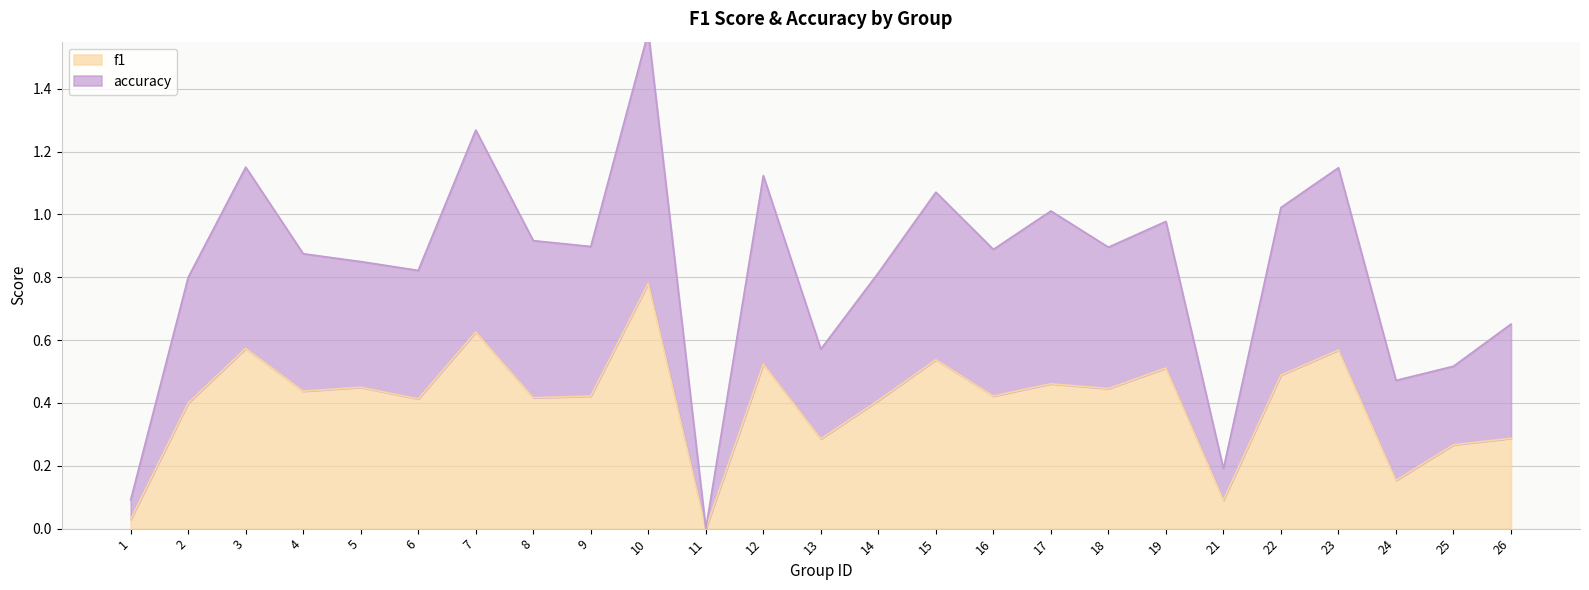

The value of accuracy at 12 is 0.7. True or false?

False